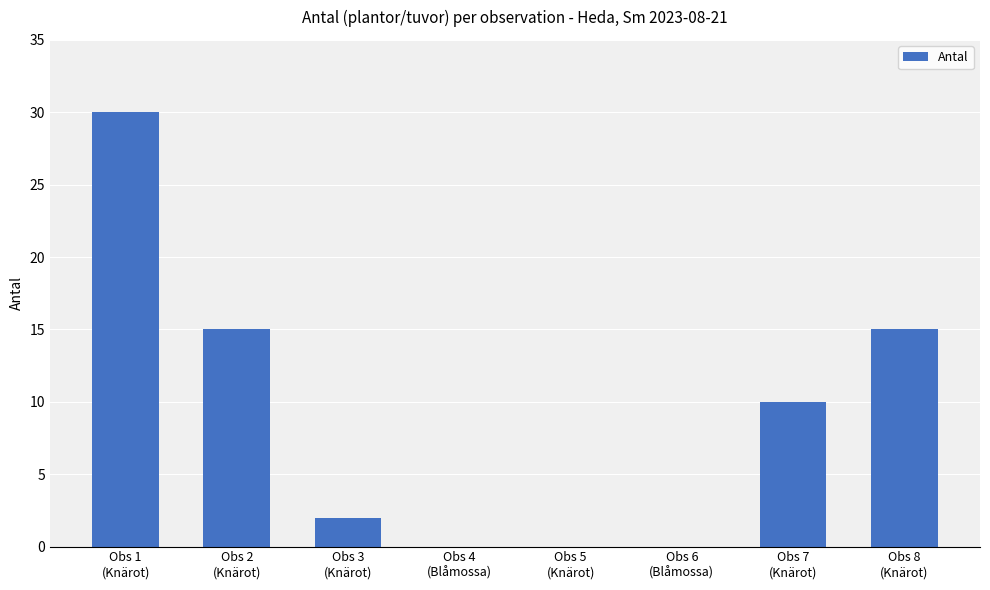

What is the average value?

9